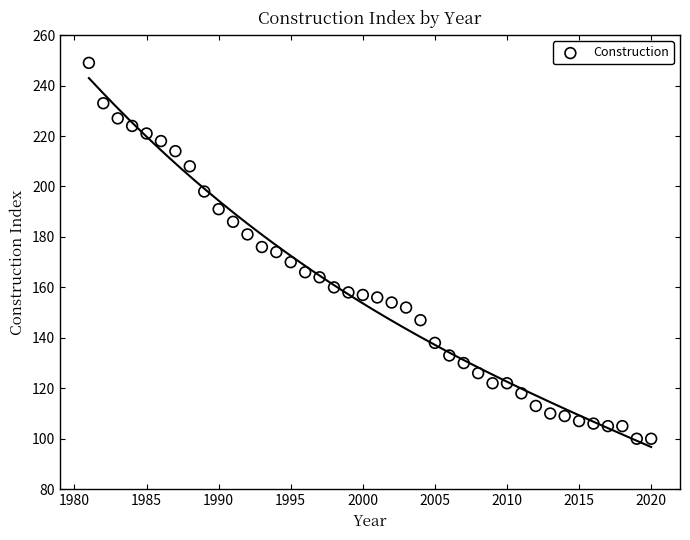

What is the range of X values (max minus min)?

39